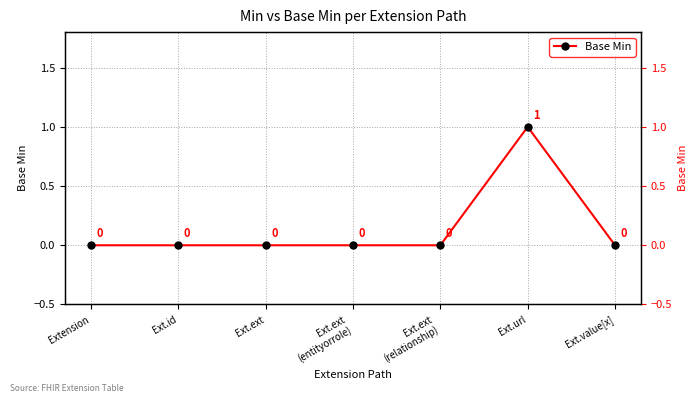

List the labels in order of value, smallest first.

Extension, Ext.id, Ext.ext, Ext.ext
(entityorrole), Ext.ext
(relationship), Ext.value[x], Ext.url